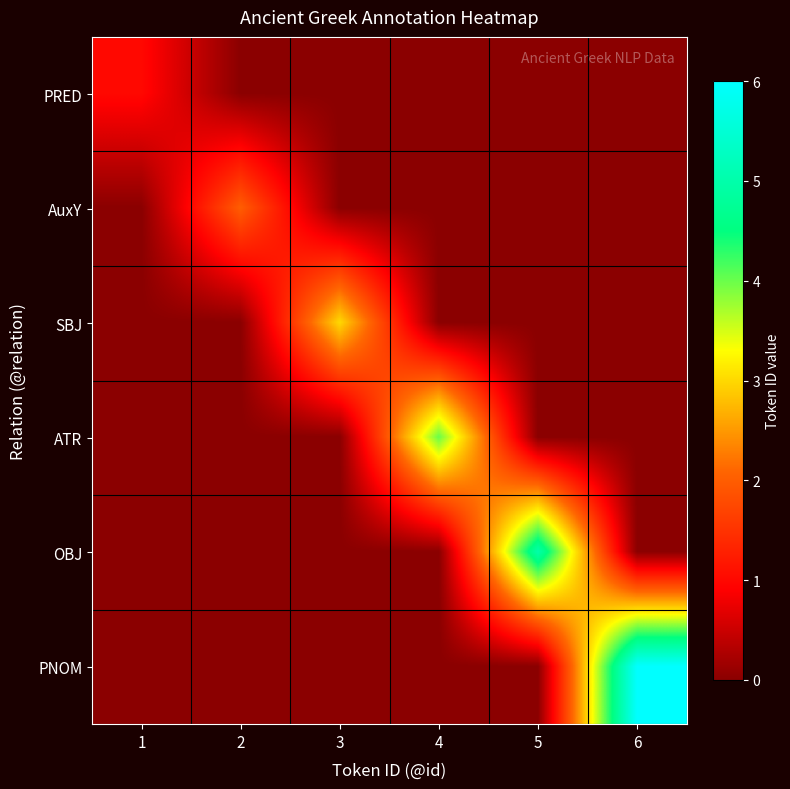

Reading left to right, what are all the values shown in this chart?

PRED: 1=1	2=0	3=0	4=0	5=0	6=0
AuxY: 1=0	2=2	3=0	4=0	5=0	6=0
SBJ: 1=0	2=0	3=3	4=0	5=0	6=0
ATR: 1=0	2=0	3=0	4=4	5=0	6=0
OBJ: 1=0	2=0	3=0	4=0	5=5	6=0
PNOM: 1=0	2=0	3=0	4=0	5=0	6=6